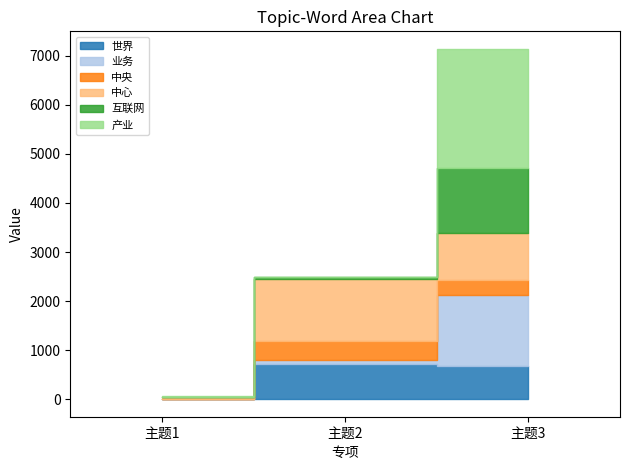

Does the chart display data point markers on the line(s)?

No